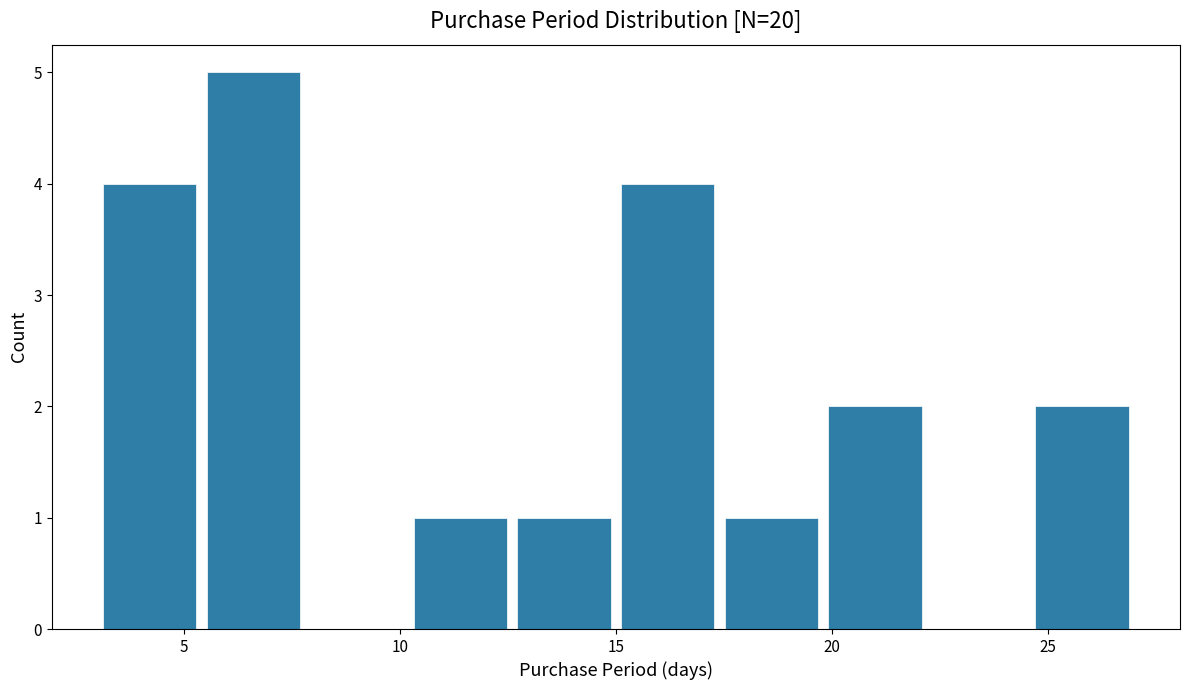

Over which range of the x-axis is the bar tallest?

5.4 to 7.8